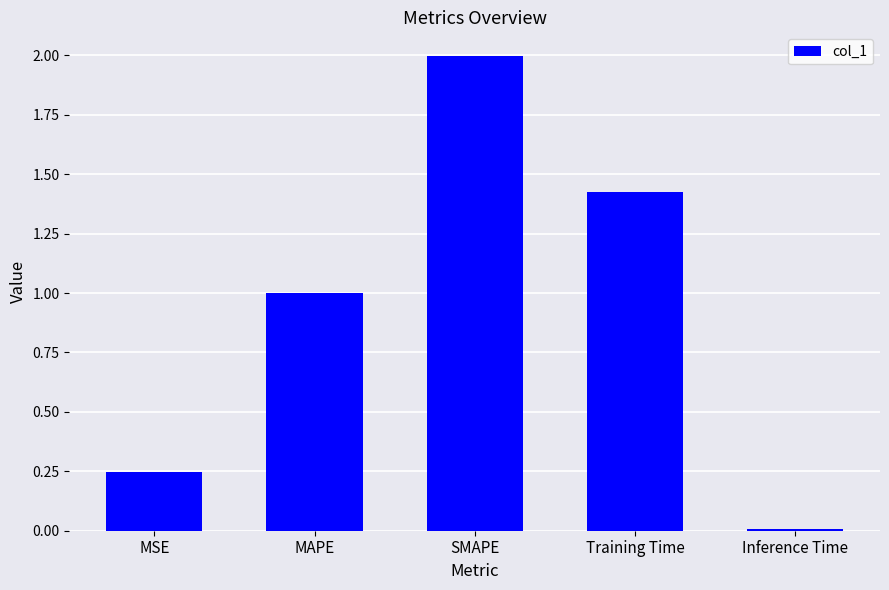

Are the bars grouped side by side (vs. stacked)?

No